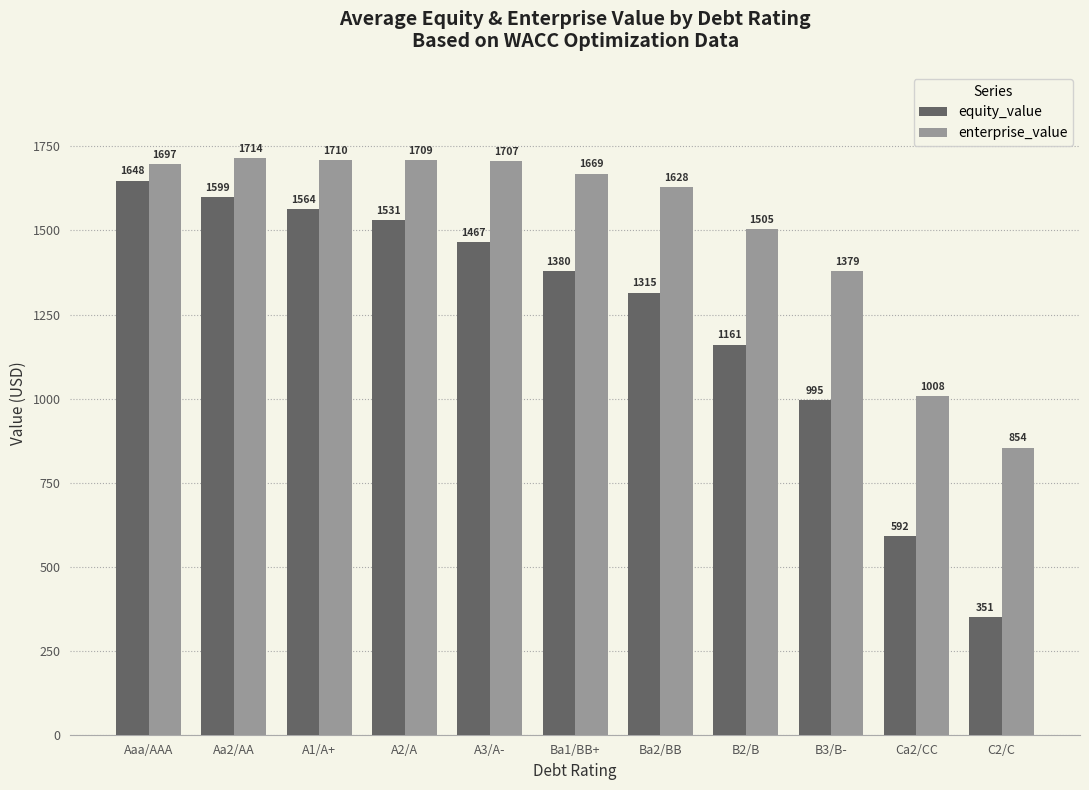

The equity_value series shows 2287.5 at Ba1/BB+. True or false?

False